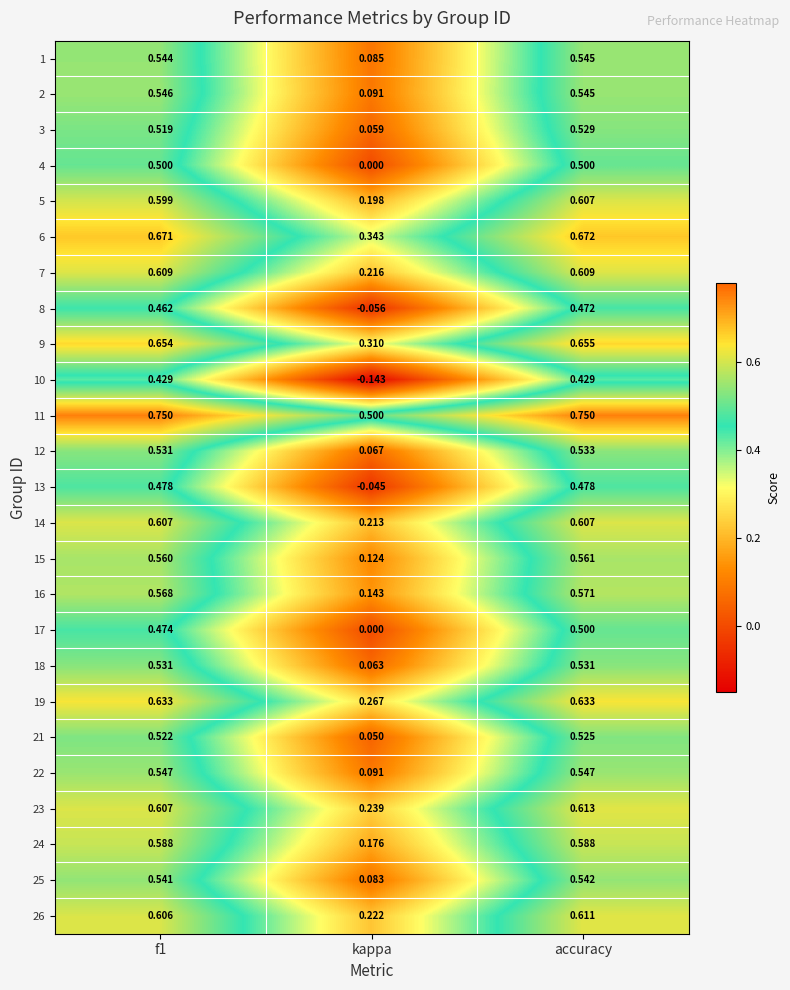

Which category has the highest value in the 16 series?

accuracy